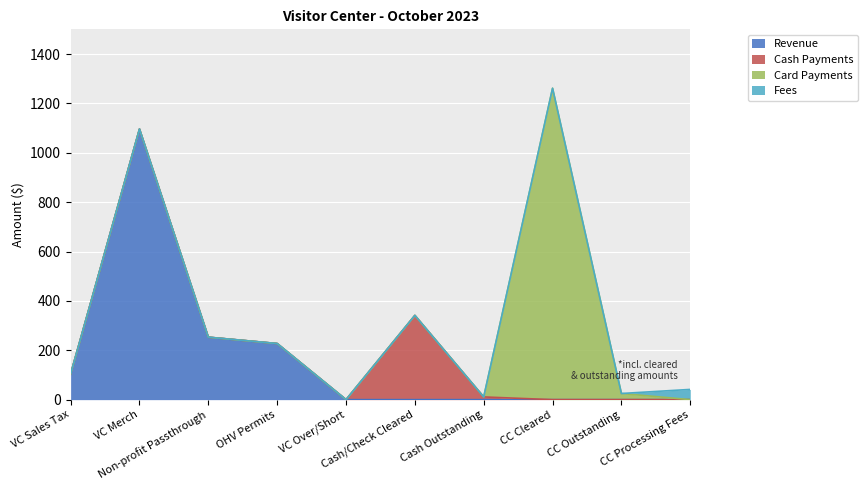

Which has a higher value, OHV Permits or VC Over/Short?

OHV Permits